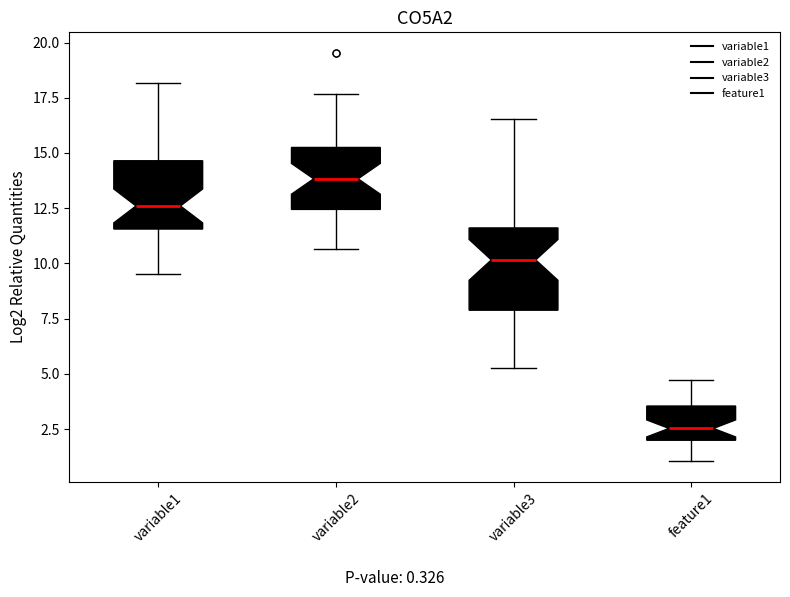

Where does the lower whisker of the box for variable2 end on the y-axis? The values are not printed on the chart, so give them approximately, as read against the axis.

10.5